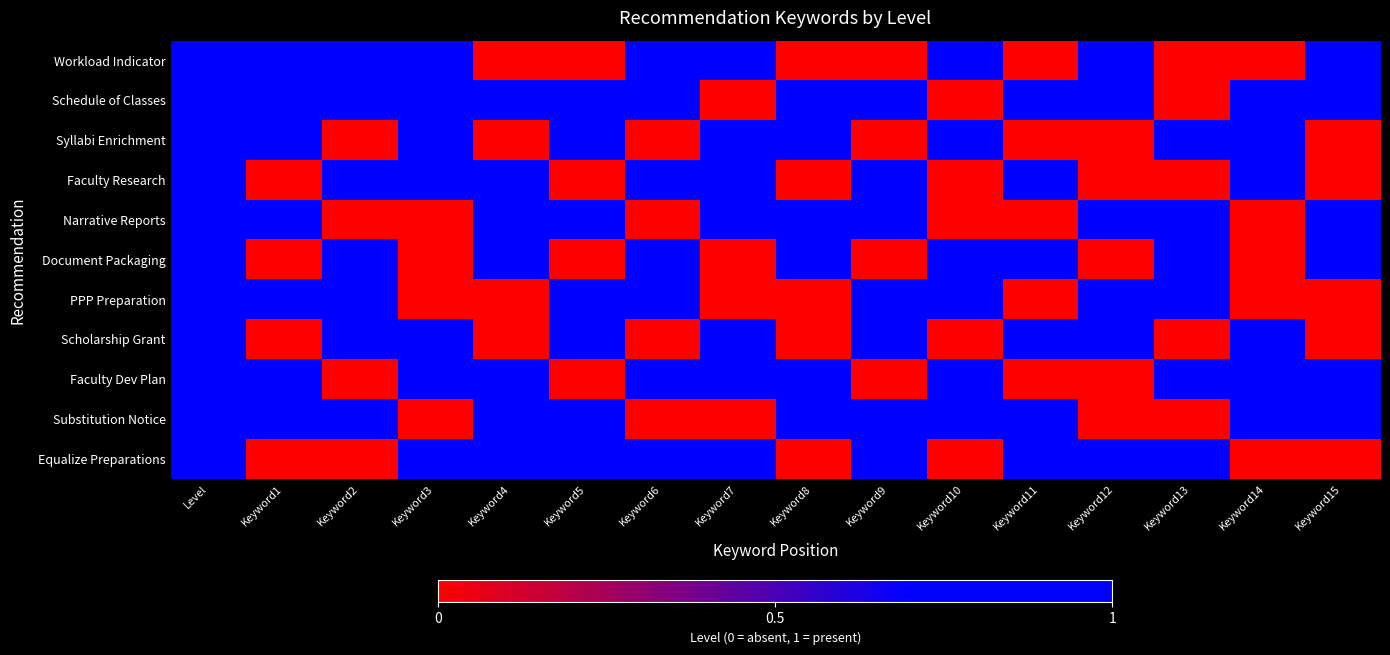

What is the total value across all series at Keyword7?

7